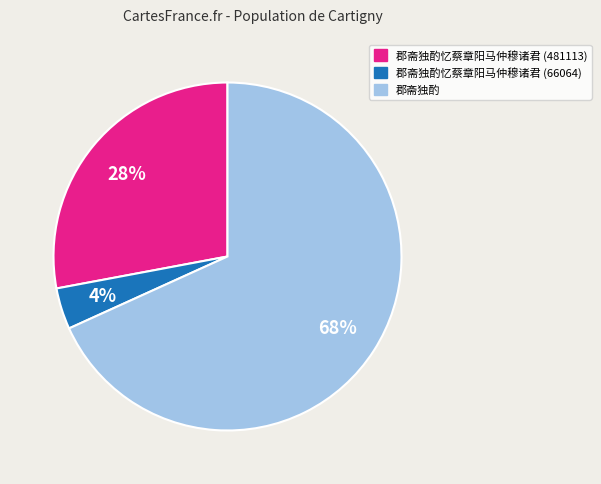

Is there any slice that represents more than half of the pie?

Yes